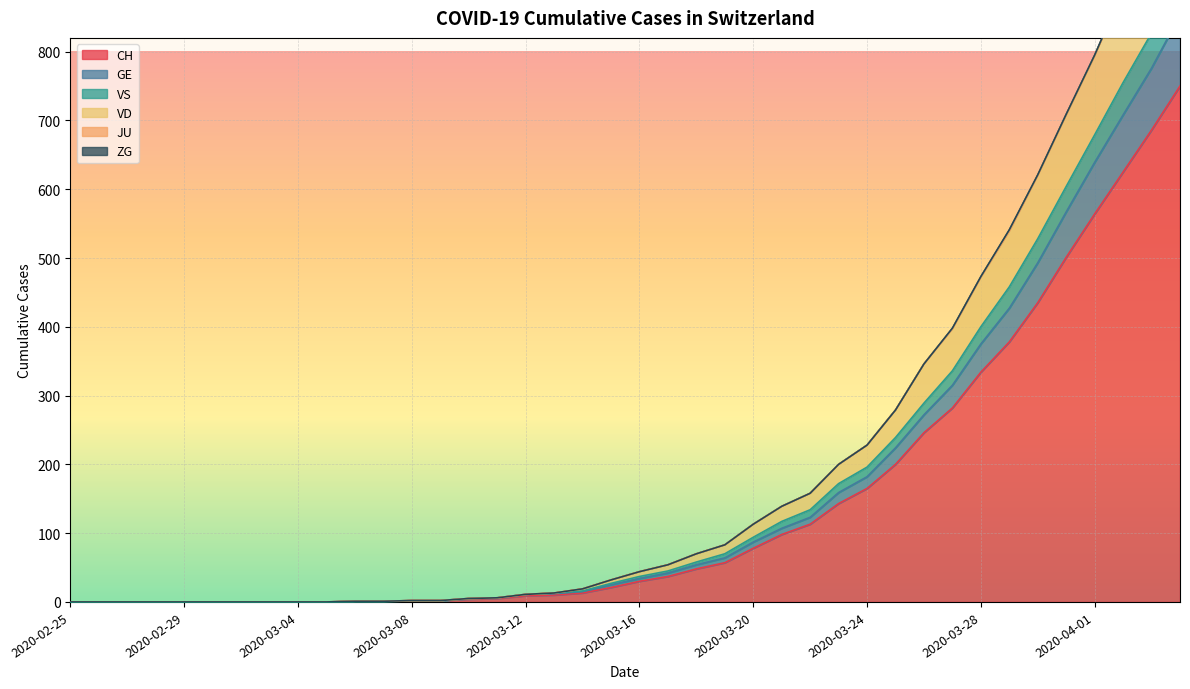

What is the label of the 22nd point from the right?

2020-03-14